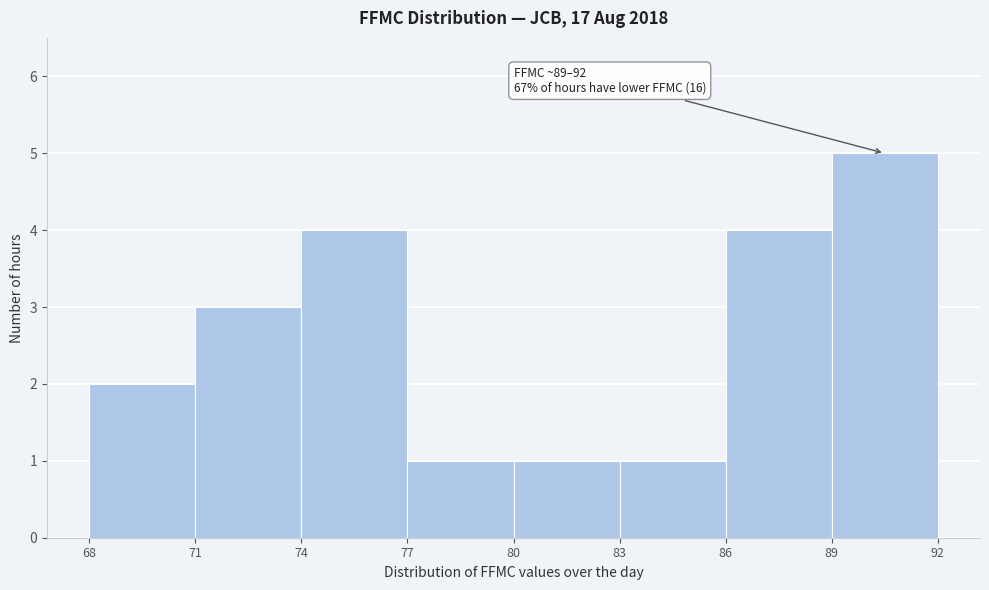

Which range on the x-axis has the tallest bar?

89 to 92